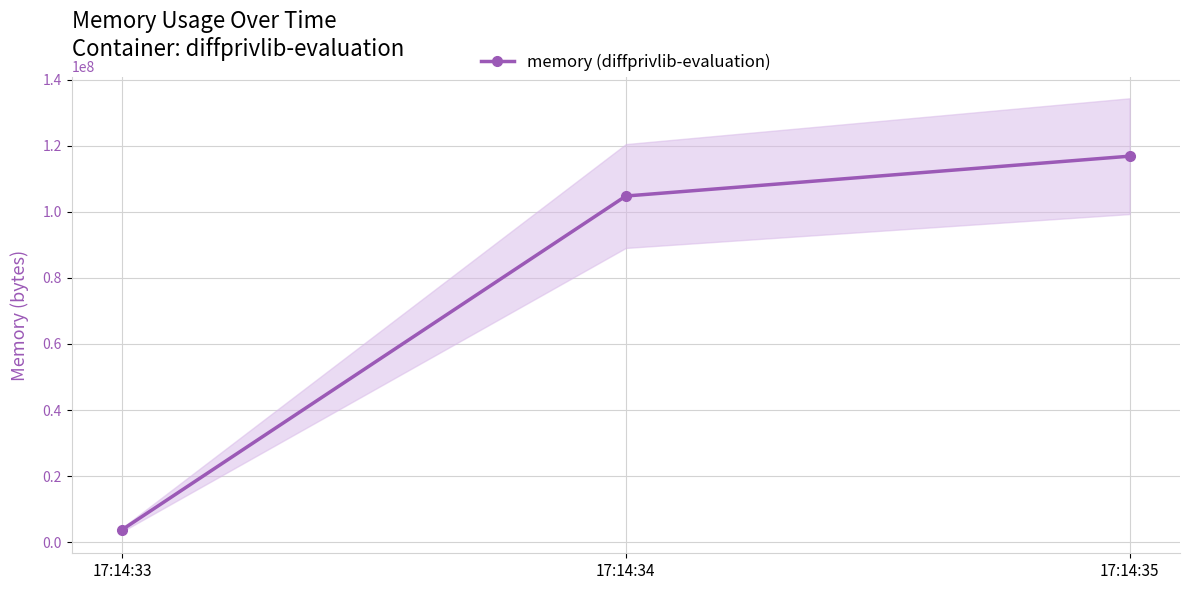

List the labels in order of value, smallest first.

17:14:33, 17:14:34, 17:14:35